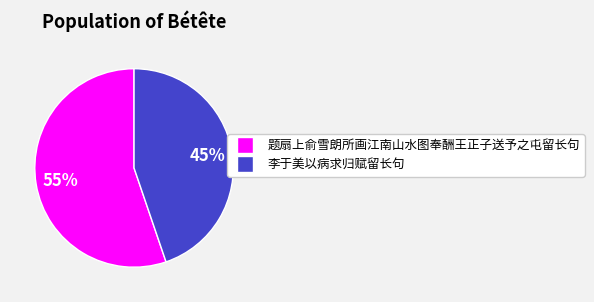

Which slice is the largest?

题扇上俞雪朗所画江南山水图奉酬王正子送予之屯留长句